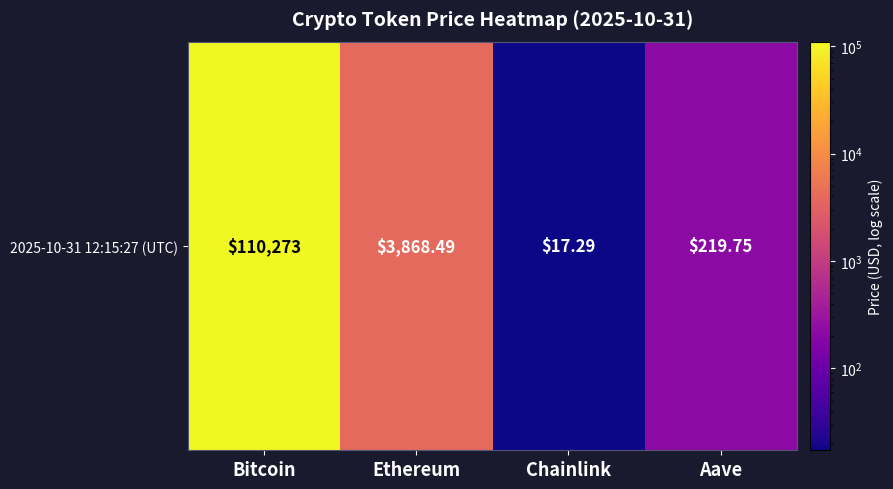

Which has a higher value, Chainlink or Bitcoin?

Bitcoin